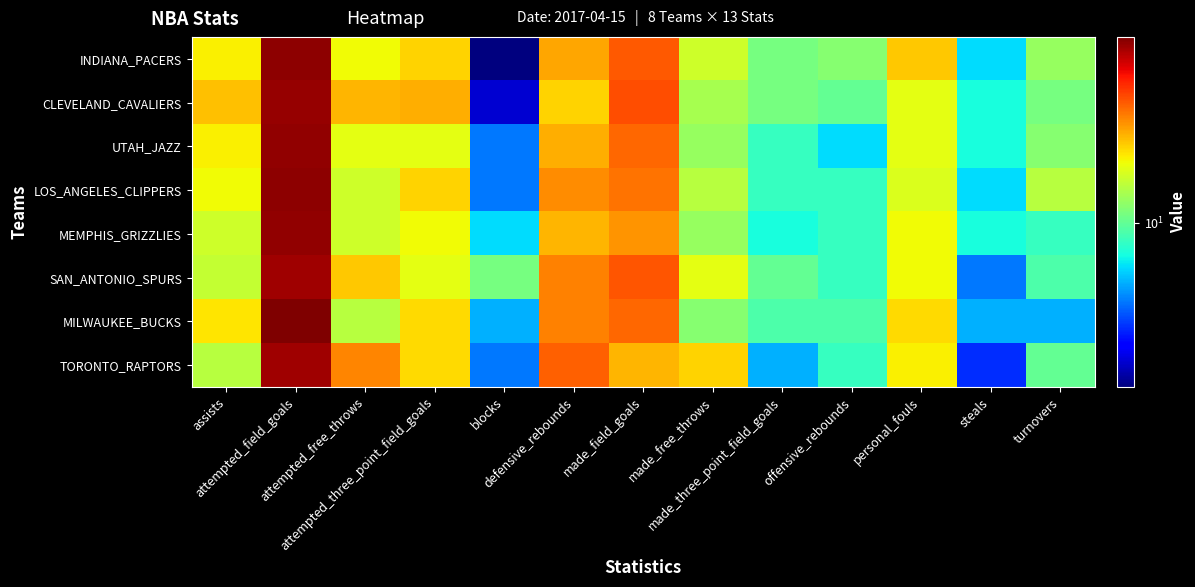

Between personal_fouls and turnovers, which series saw the biggest shift?

MILWAUKEE_BUCKS